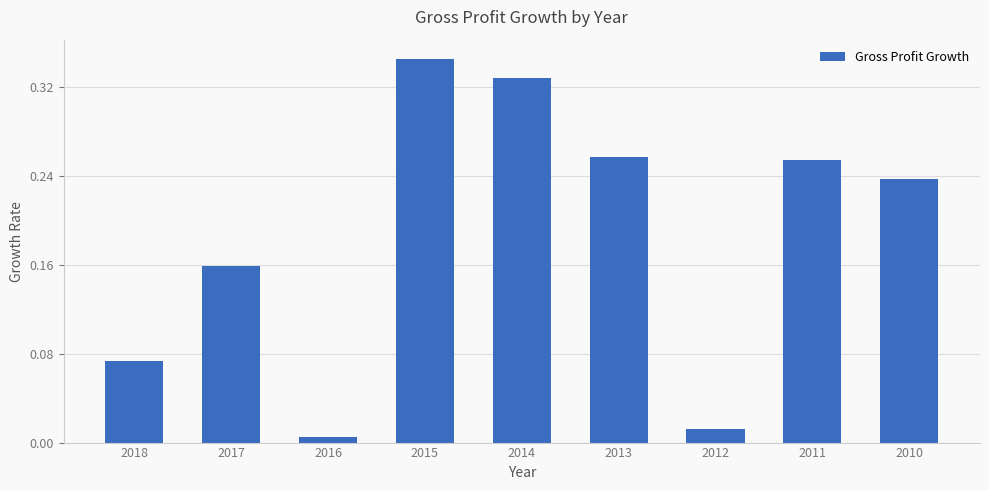

What is the sum of all values?

1.7